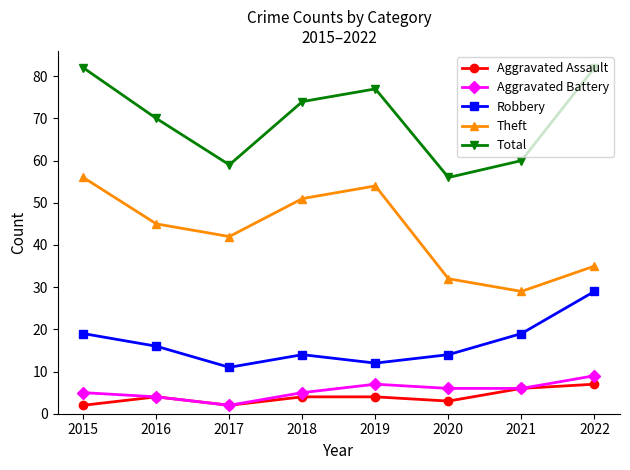

What is the sum of all Robbery values?

134